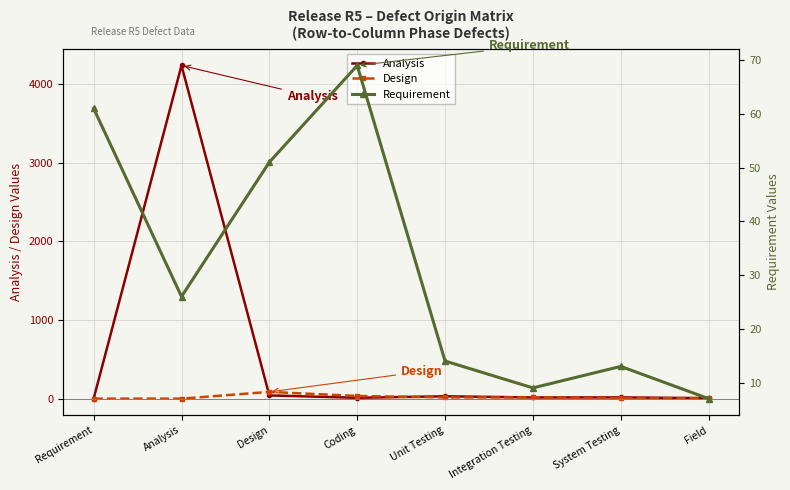

What is the difference between the Analysis values at Unit Testing and Analysis?

4209